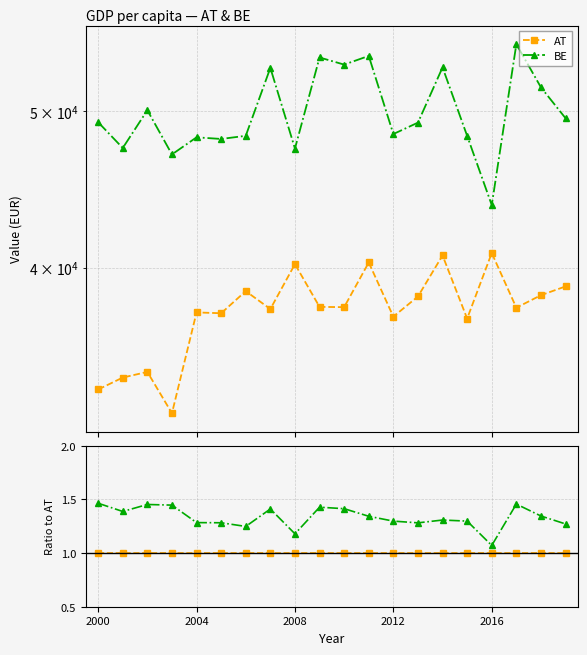

Reading left to right, extract all data points from this chart.

AT: 1.0	1.0	1.0	1.0	1.0	1.0	1.0	1.0	1.0	1.0	1.0	1.0	1.0	1.0	1.0	1.0	1.0	1.0	1.0	1.0
BE: 1.5	1.4	1.5	1.4	1.3	1.3	1.2	1.4	1.2	1.4	1.4	1.3	1.3	1.3	1.3	1.3	1.1	1.5	1.3	1.3